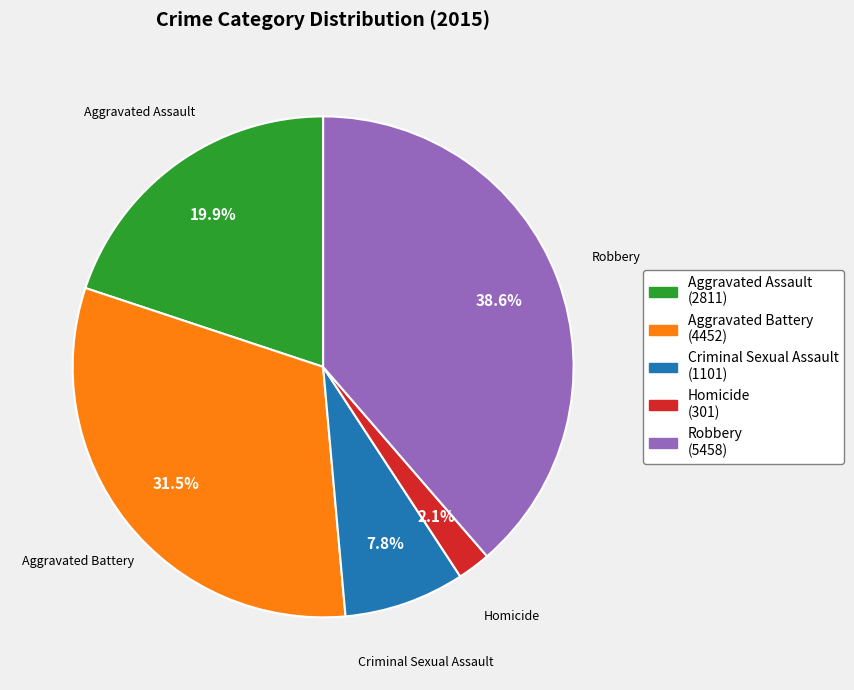

Which category has the smallest portion of the pie?

Homicide